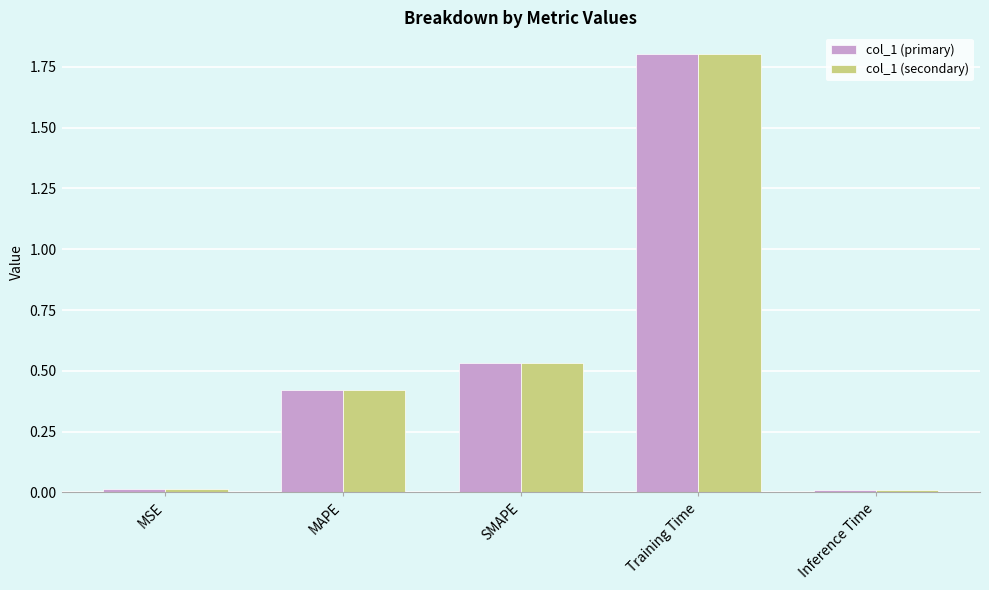

What position from the right is Training Time?

2